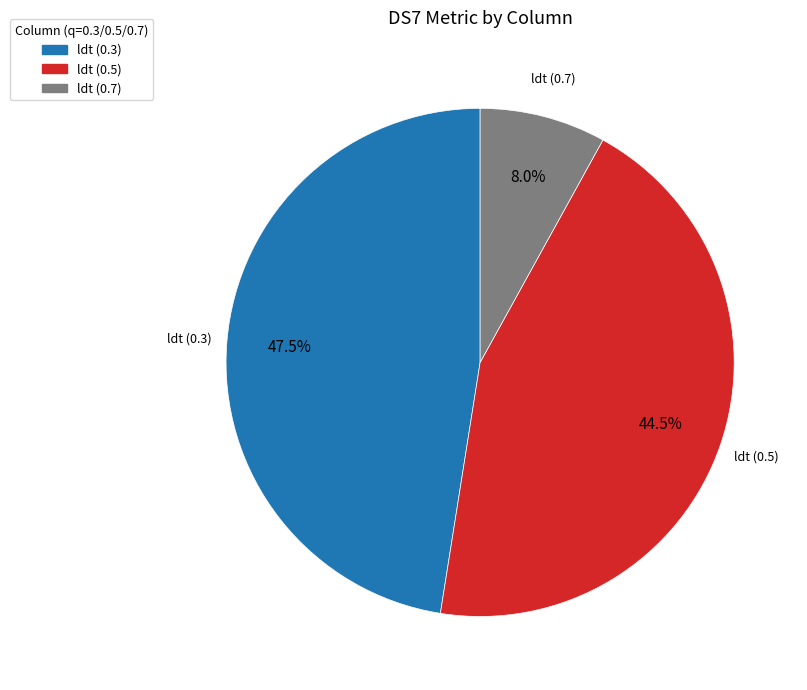

Rank the categories by value from lowest to highest.

ldt (0.7), ldt (0.5), ldt (0.3)